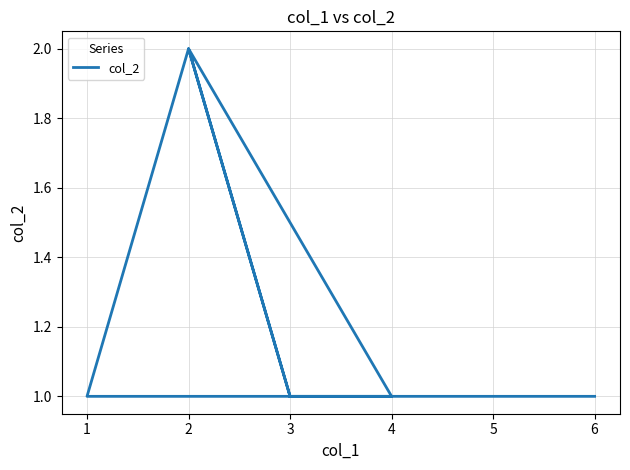

Rank the categories by value from highest to lowest.

2, 2, 6, 1, 3, 4, 4, 3